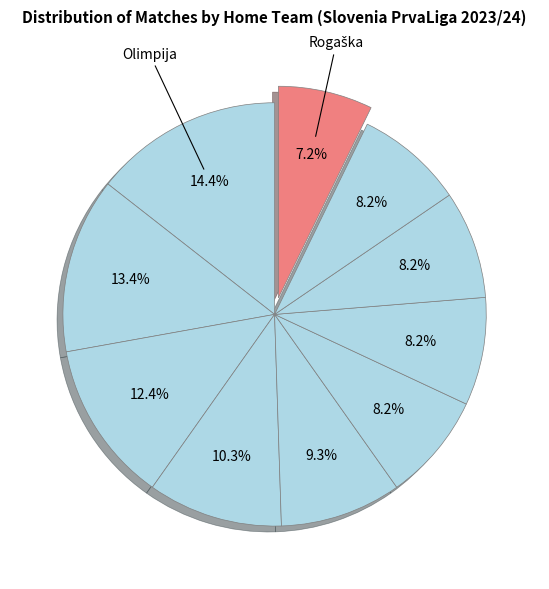

Count the number of slices in the pie.

10